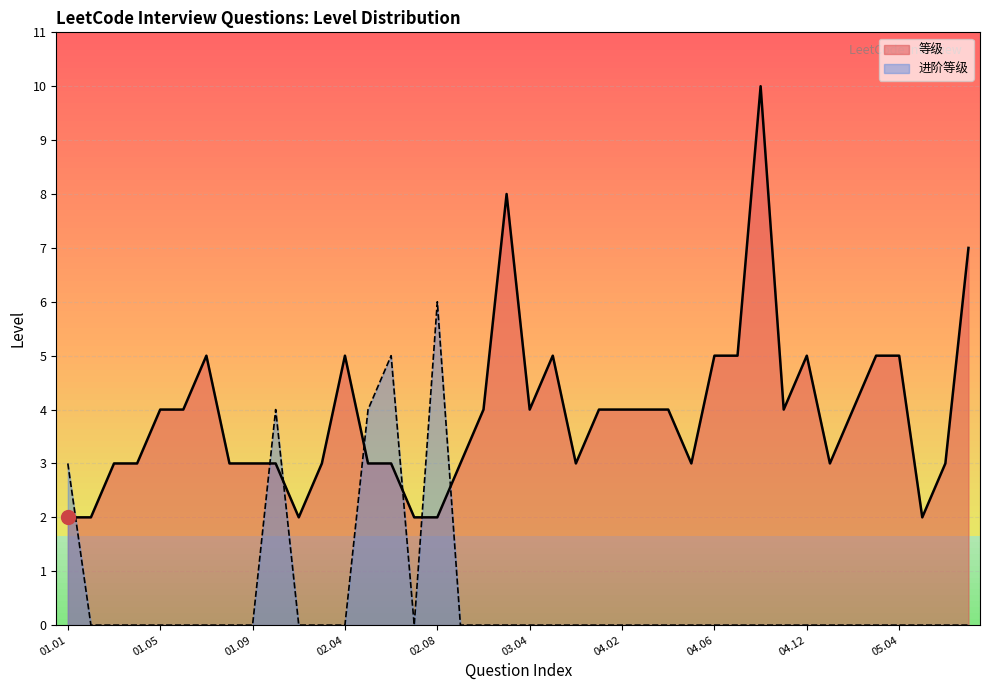

What are all the series names shown in the legend?

等级, 进阶等级